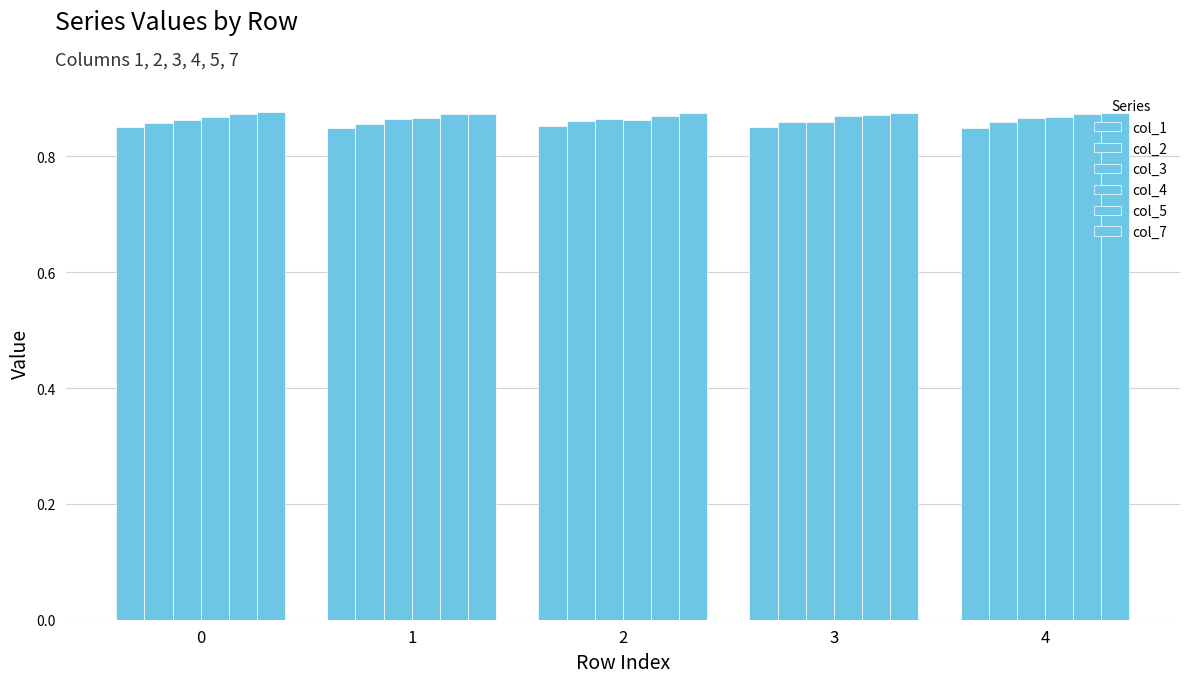

How many groups of bars are there?

5